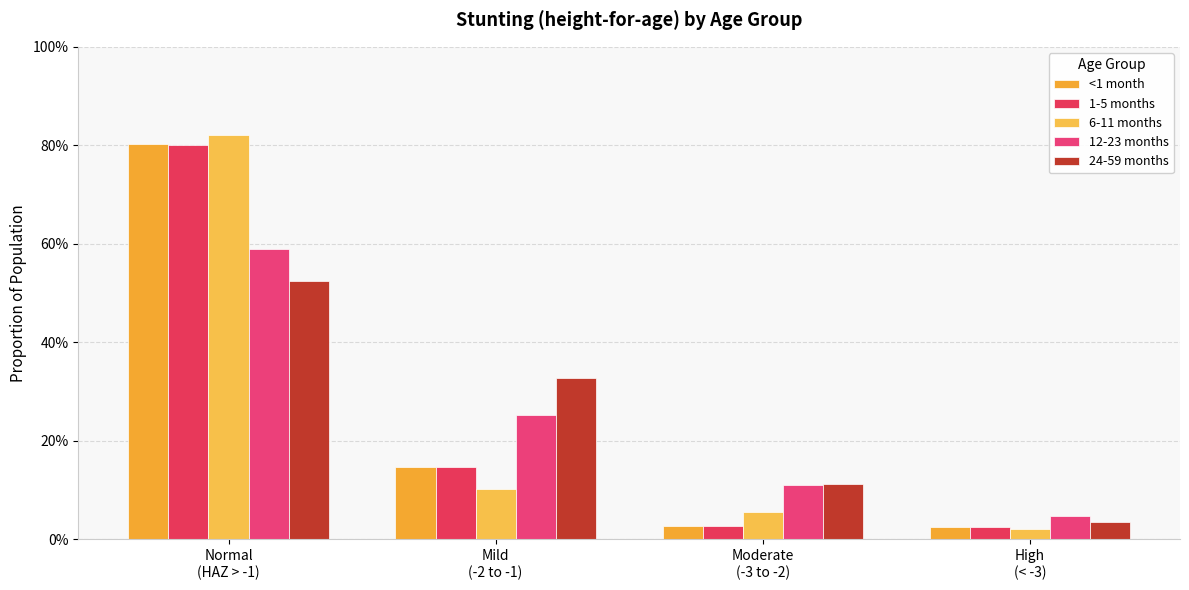

At which category is the sum across all series the highest?

Normal
(HAZ > -1)